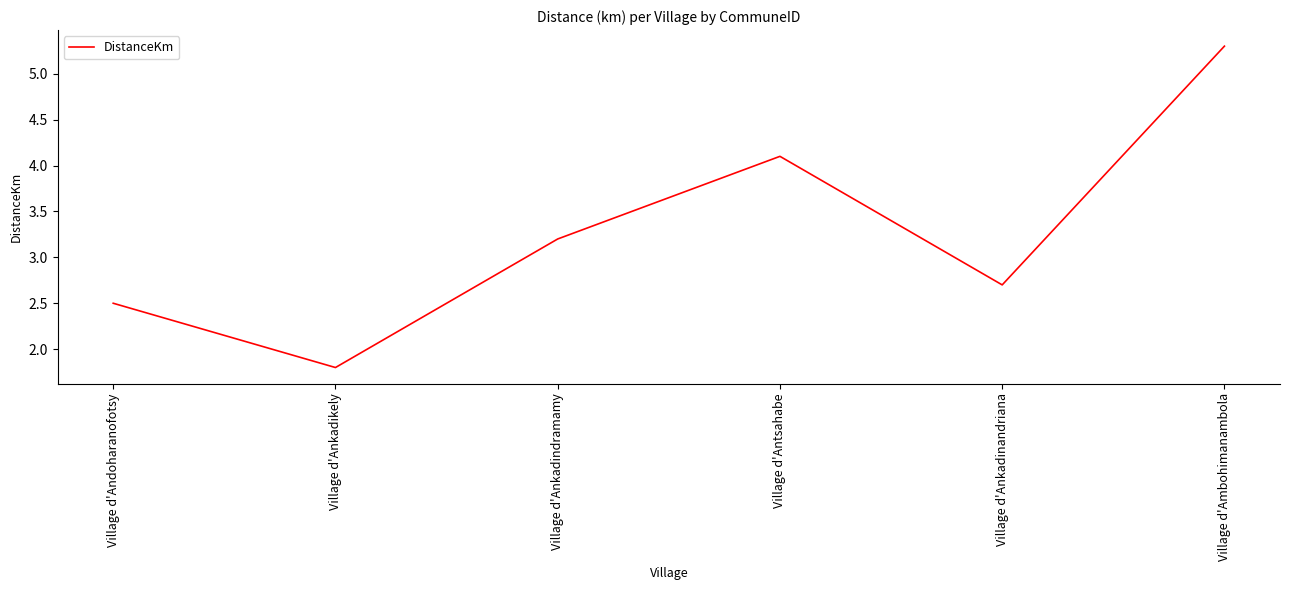

Count the number of data series in this chart.

1